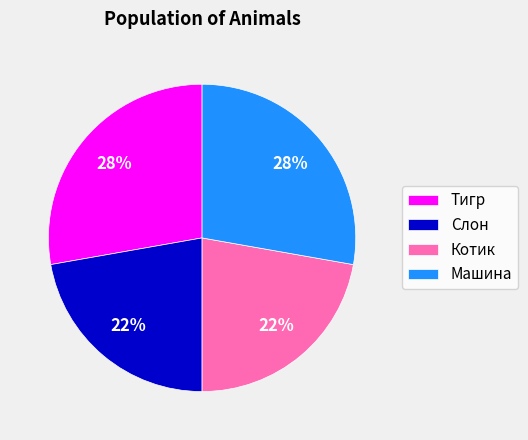

To the nearest percent, what is the average slice percentage?

25%